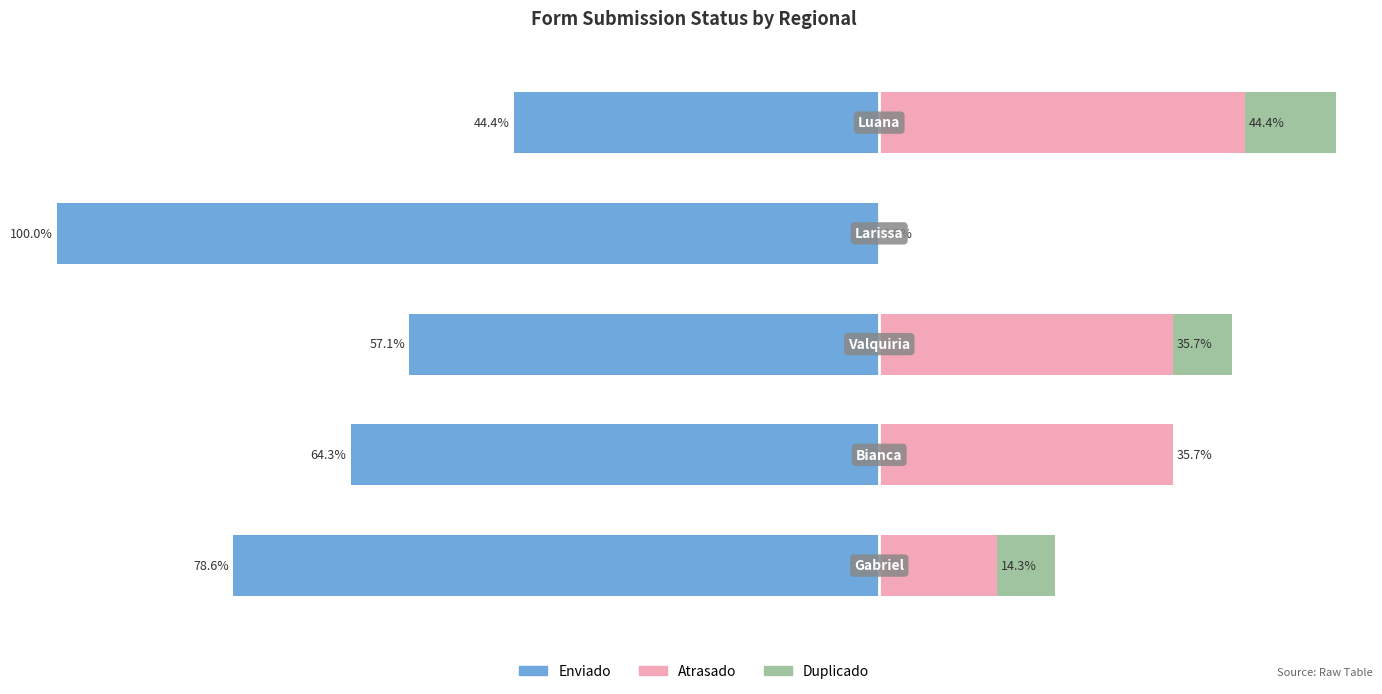

What is the minimum value shown in the chart?

-100.0